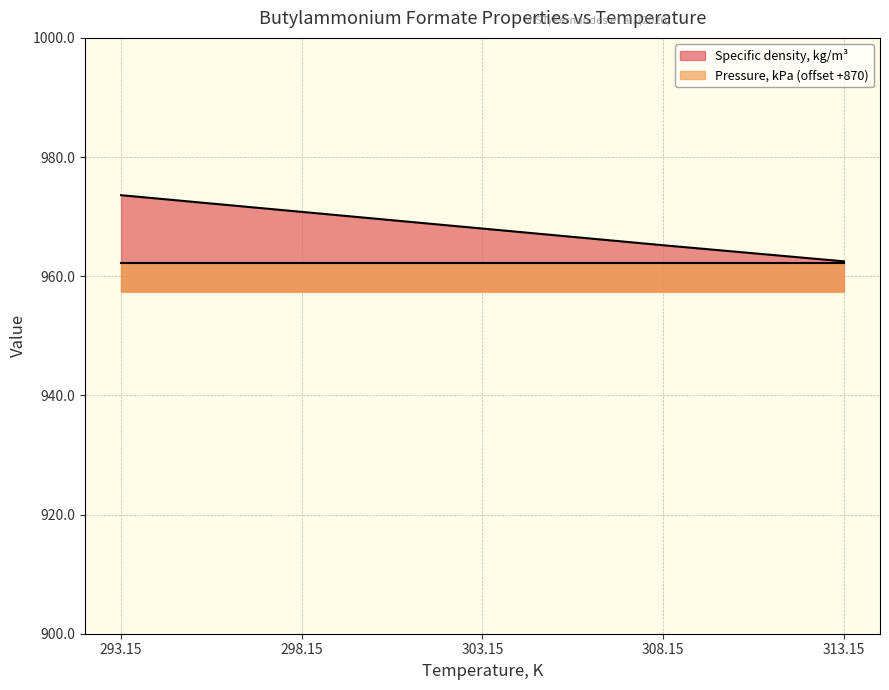

Reading right to left, what are all the values shown in this chart?

313.15=962.5	308.15=965.2	303.15=968.0	298.15=970.8	293.15=973.6